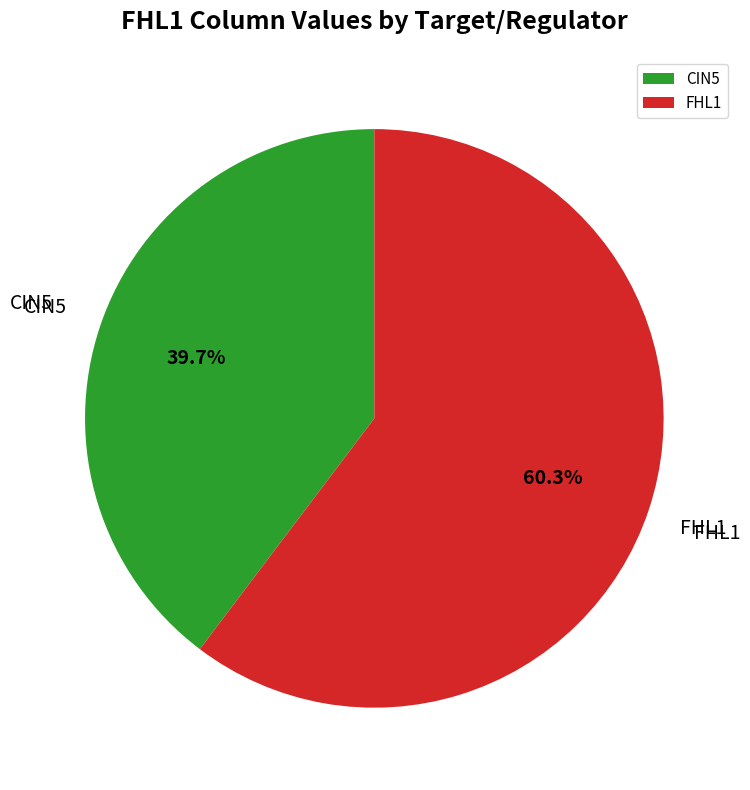

Which slice is the largest?

FHL1